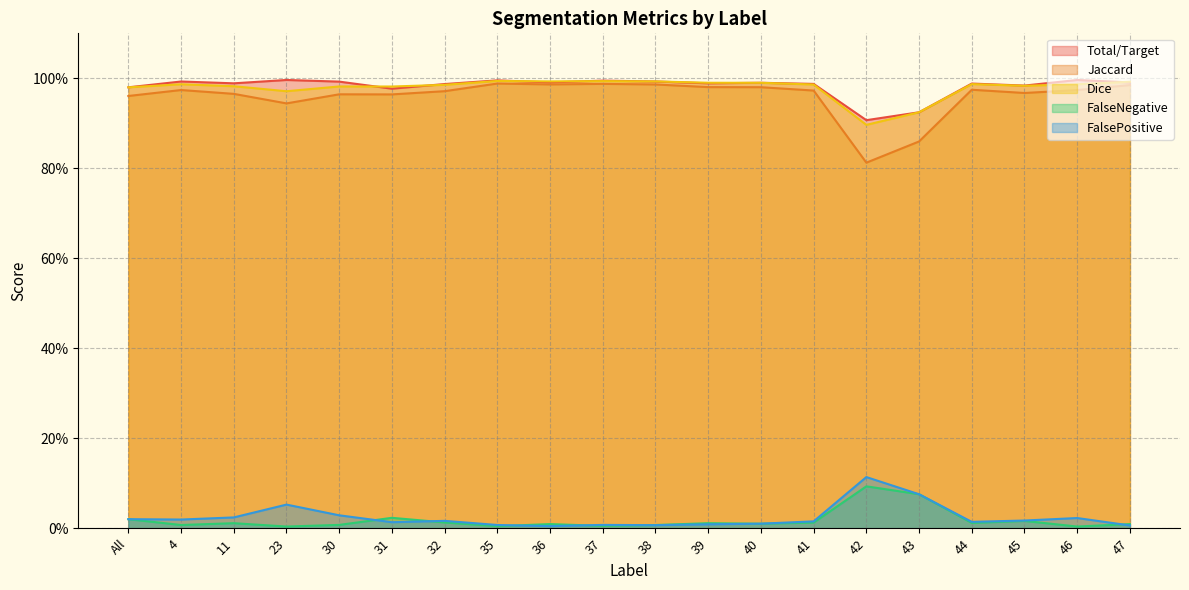

What is the sum of all Total/Target values?

19.6